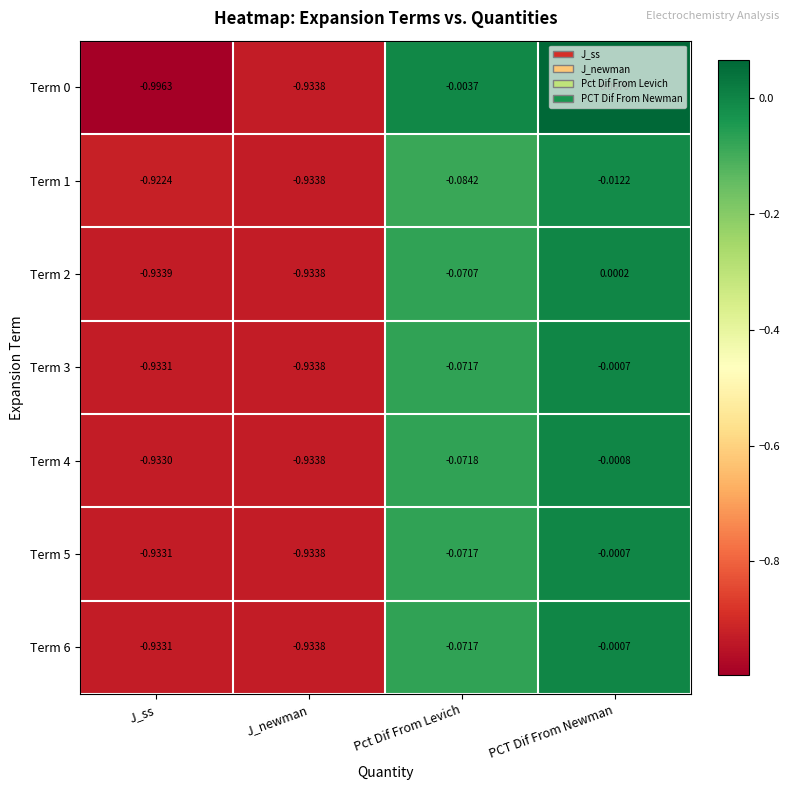

Which category has the highest value across all series?

PCT Dif From Newman